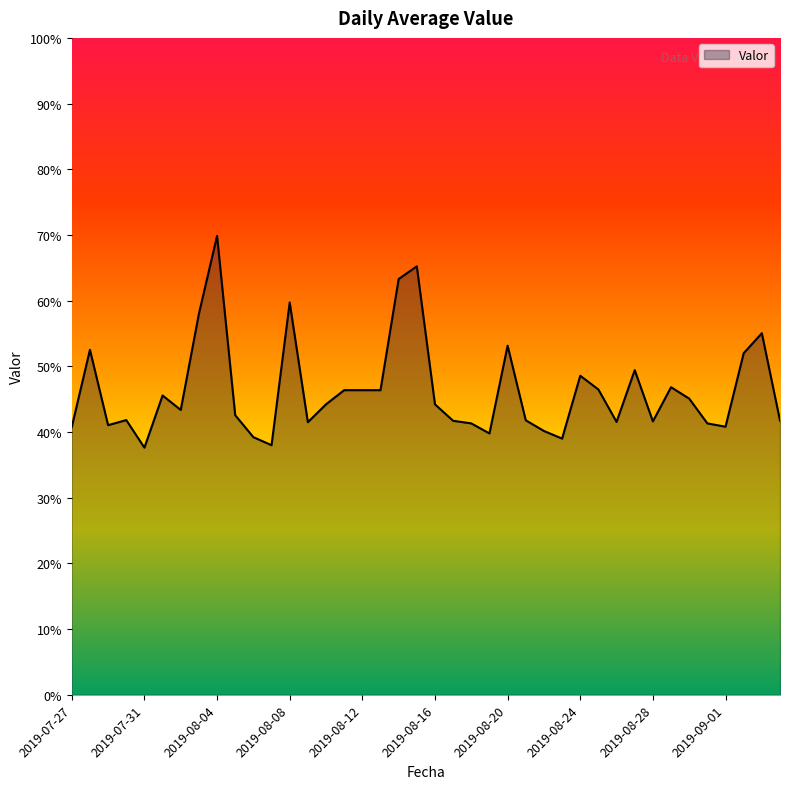

What is the difference between the maximum and minimum values?

32.2